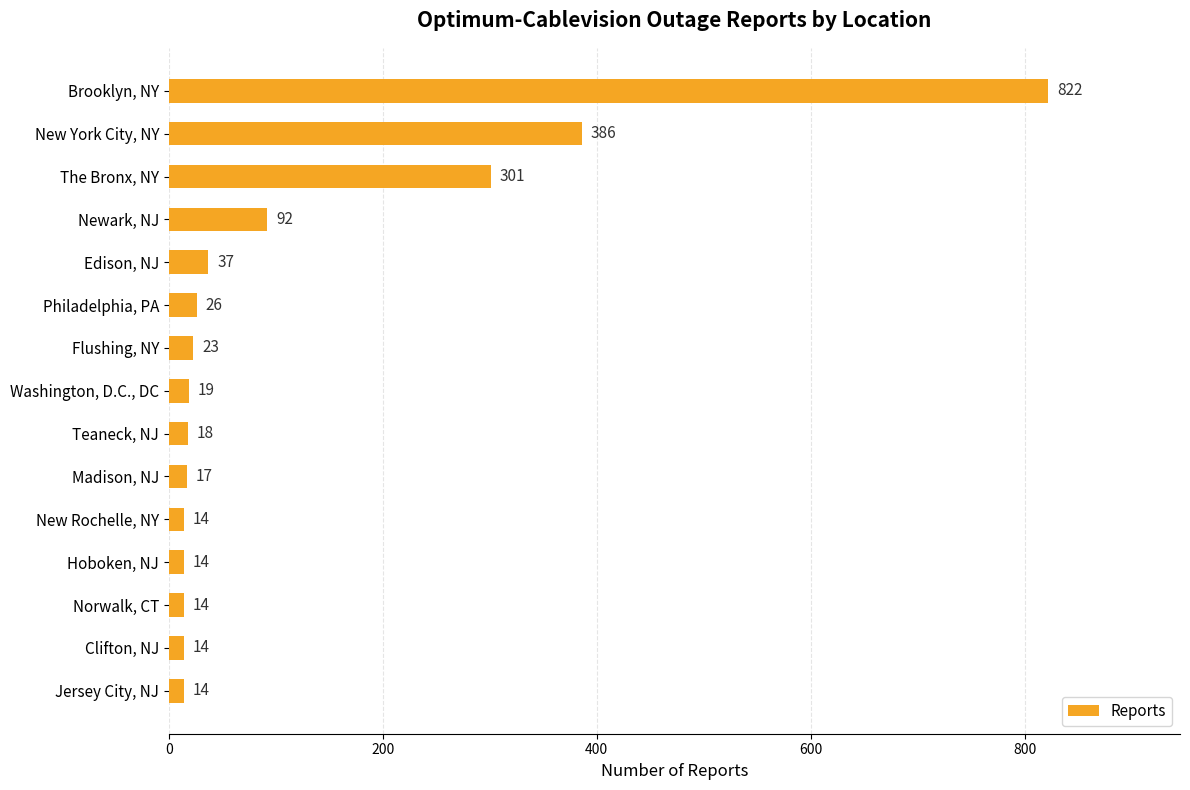

What is the greatest value displayed?

822